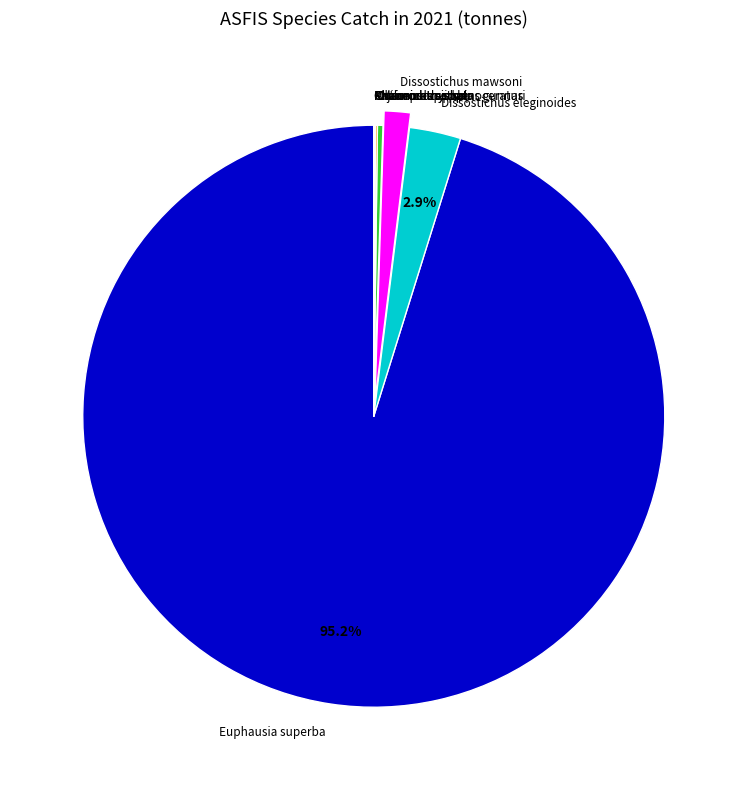

To the nearest percent, what is the difference between the Macrourus spp and Dissostichus mawsoni slice percentages?

1%